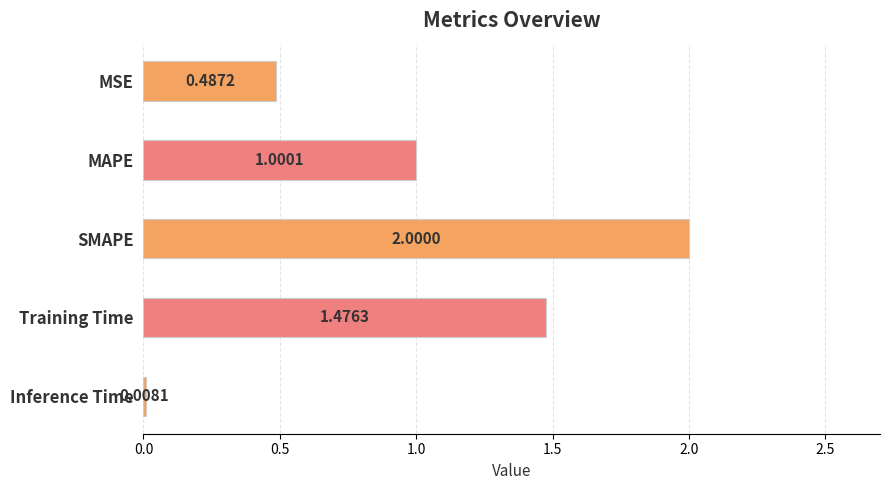

List the labels in order of value, smallest first.

Inference Time, MSE, MAPE, Training Time, SMAPE